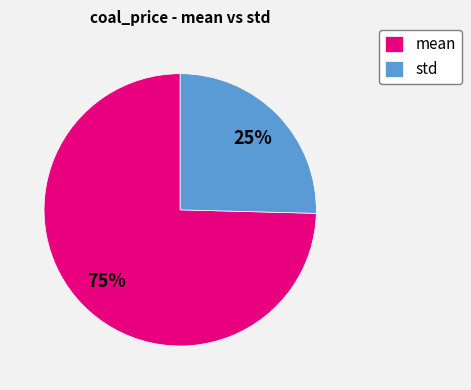

True or false: mean accounts for 66% of the total.

False